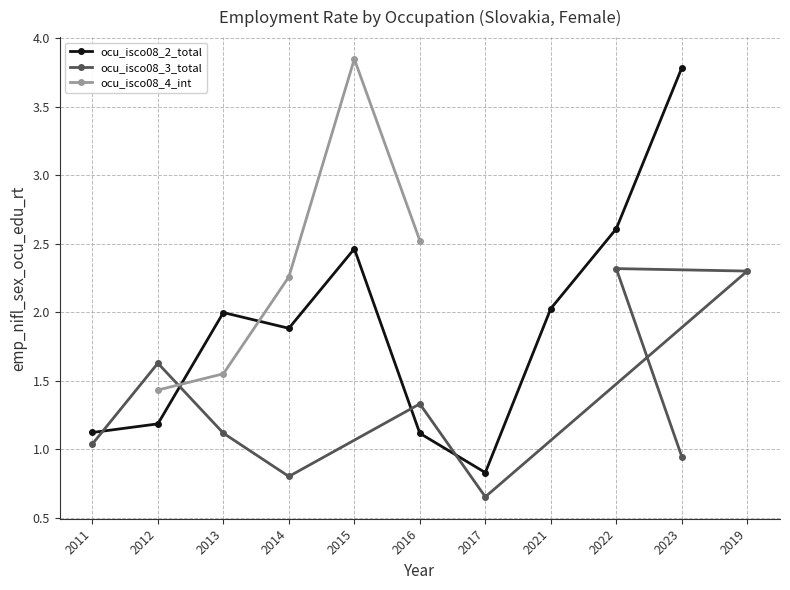

What is the sum of all ocu_isco08_4_int values?

11.6